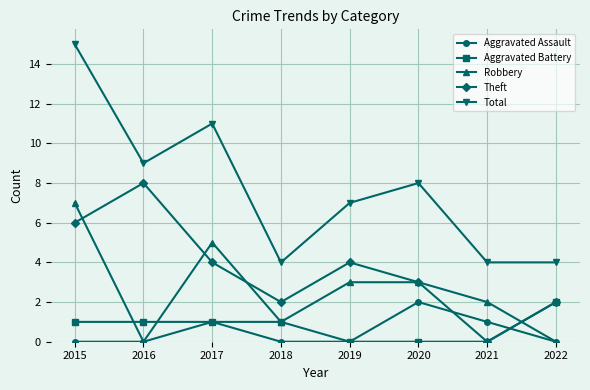

True or false: Total has a value of 4 at 2022.

True